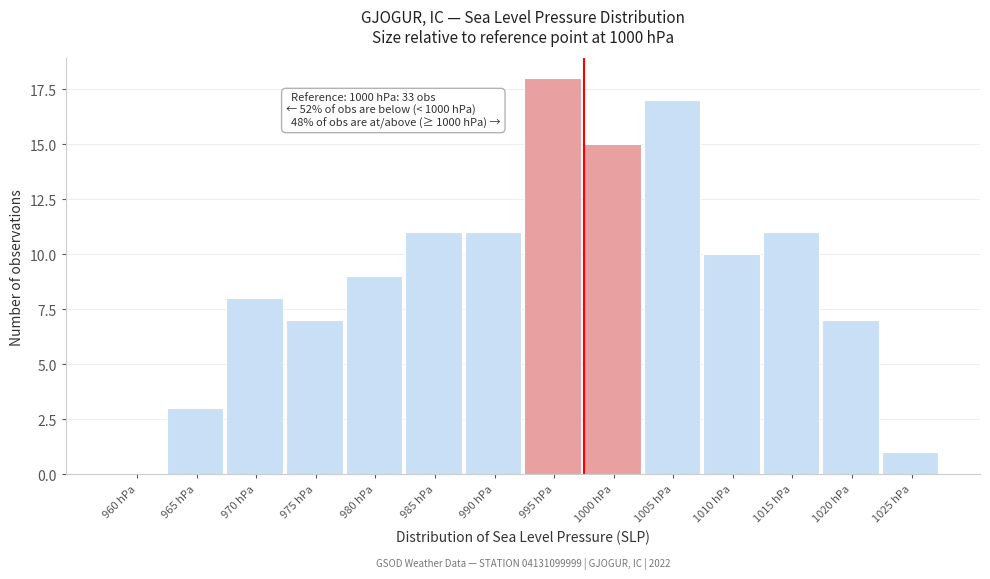

Reading left to right, what are all the values shown in this chart?

960 hPa=0	965 hPa=3	970 hPa=8	975 hPa=7	980 hPa=9	985 hPa=11	990 hPa=11	995 hPa=18	1000 hPa=15	1005 hPa=17	1010 hPa=10	1015 hPa=11	1020 hPa=7	1025 hPa=1